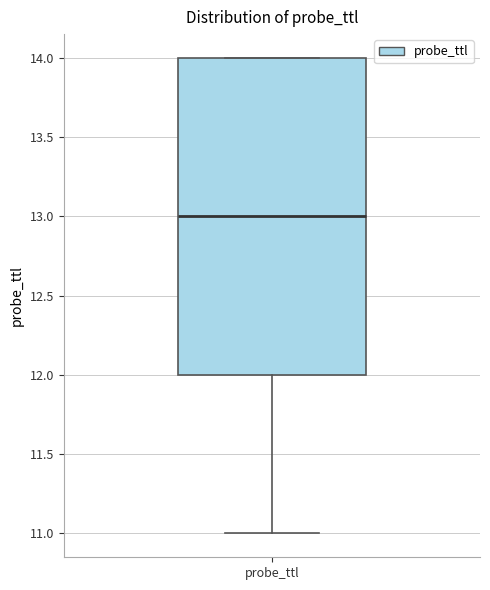

Where does the lower whisker of the box for probe_ttl end on the y-axis? The values are not printed on the chart, so give them approximately, as read against the axis.

11